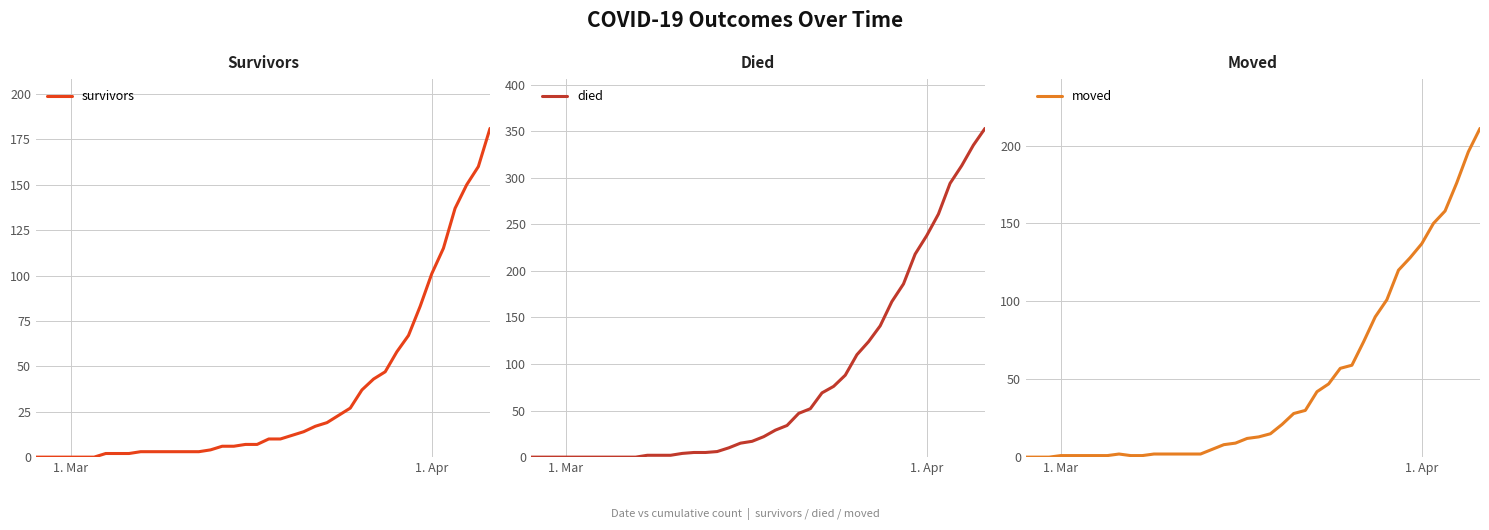

How many positive values does the survivors series have?

34